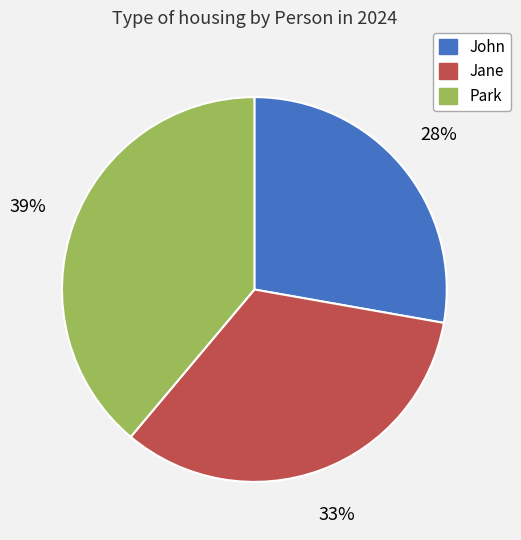

Is it true that Jane is 23% of the pie?

False